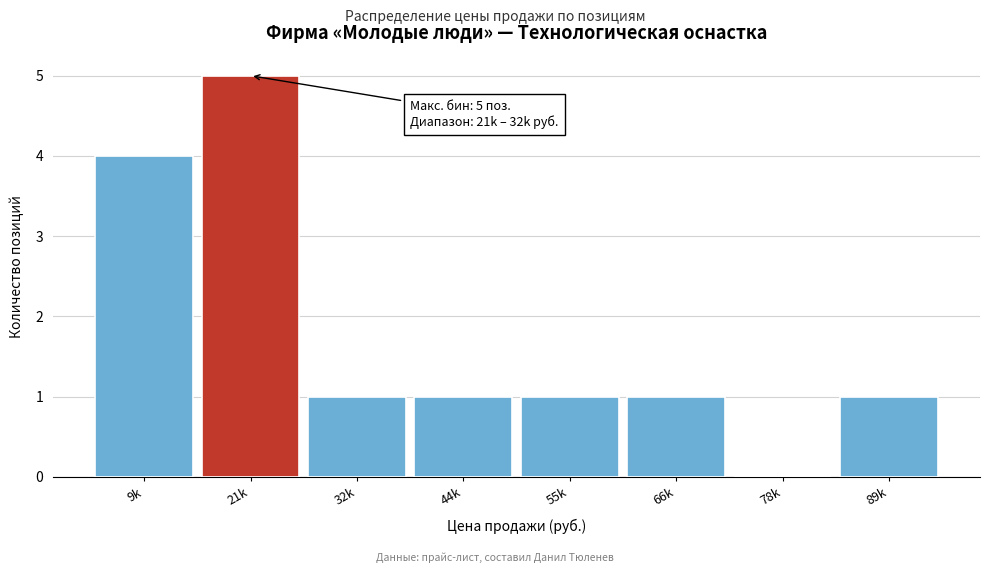

Reading right to left, transcribe all the data shown in this chart.

89k=1	78k=0	66k=1	55k=1	44k=1	32k=1	21k=5	9k=4